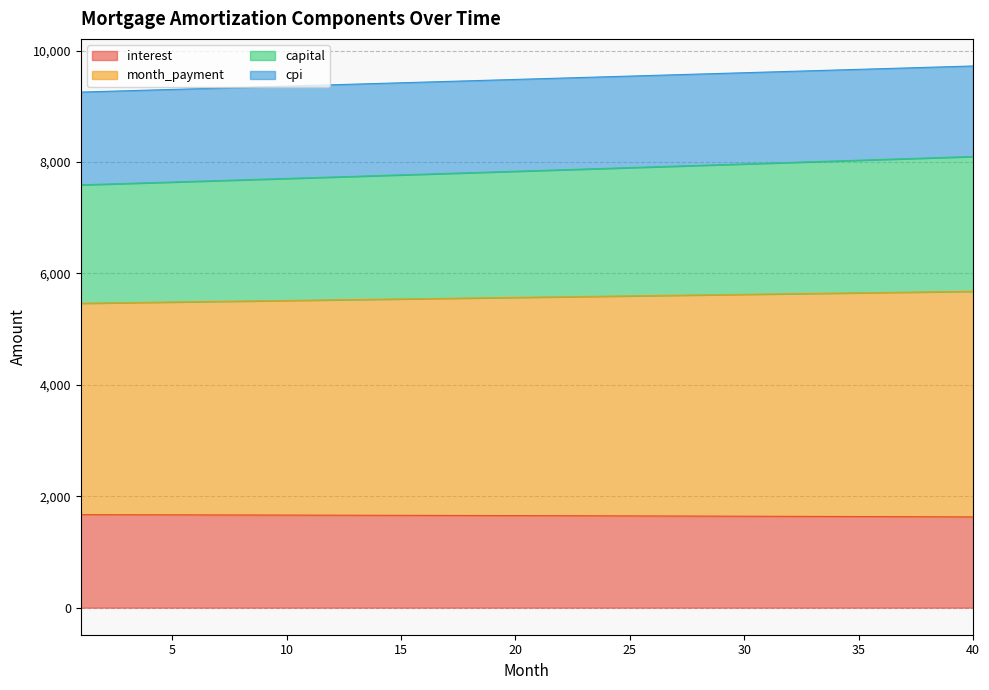

How many distinct data groups are displayed?

4